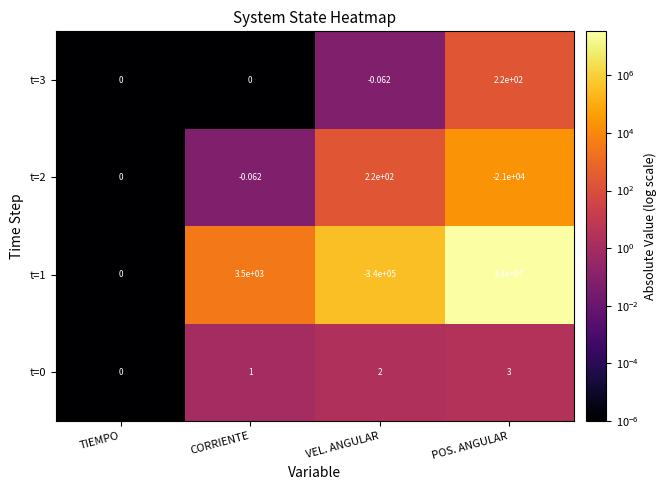

Which category has the highest value across all series?

POS. ANGULAR